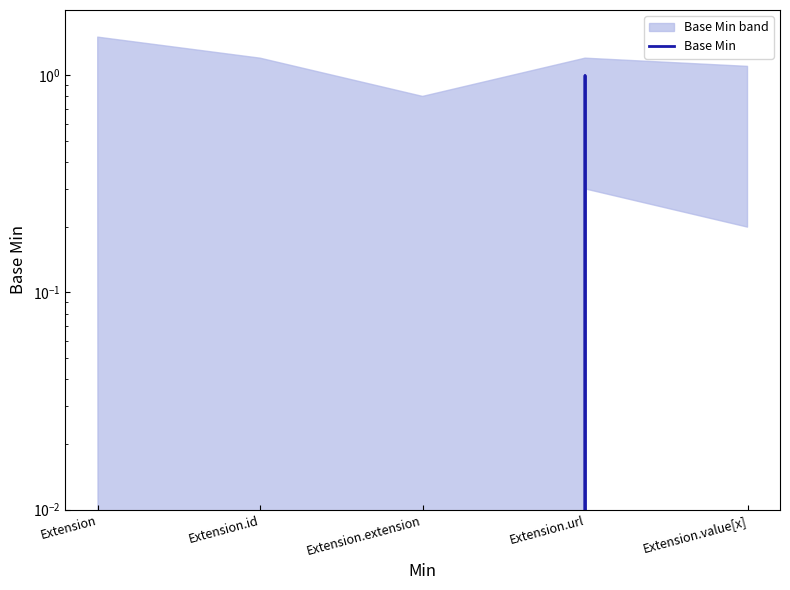

At which label is the value closest to 0?

Extension